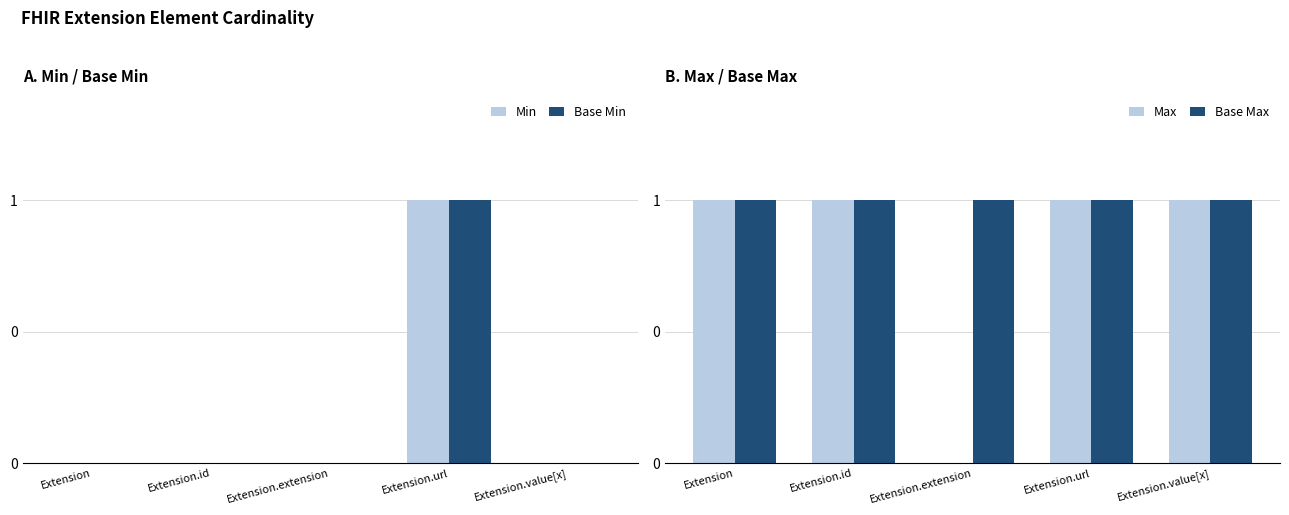

What is the label of the 3rd bar from the left?

Extension.extension